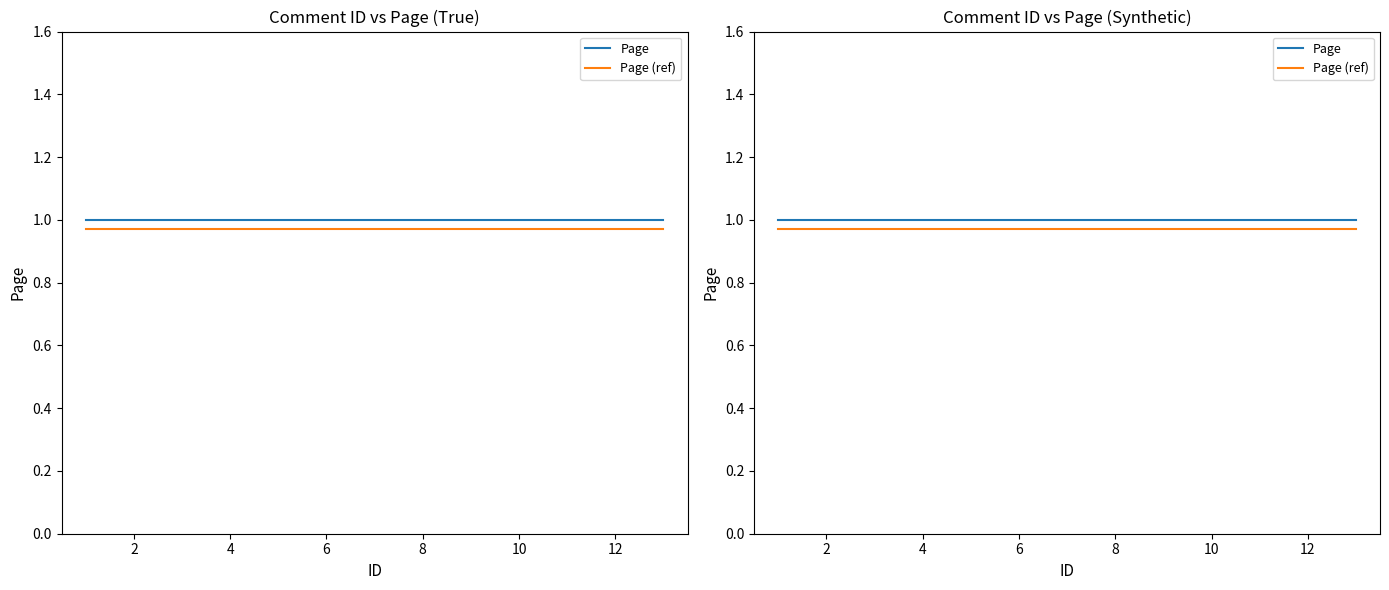

What are all the series names shown in the legend?

Page, Page (ref)